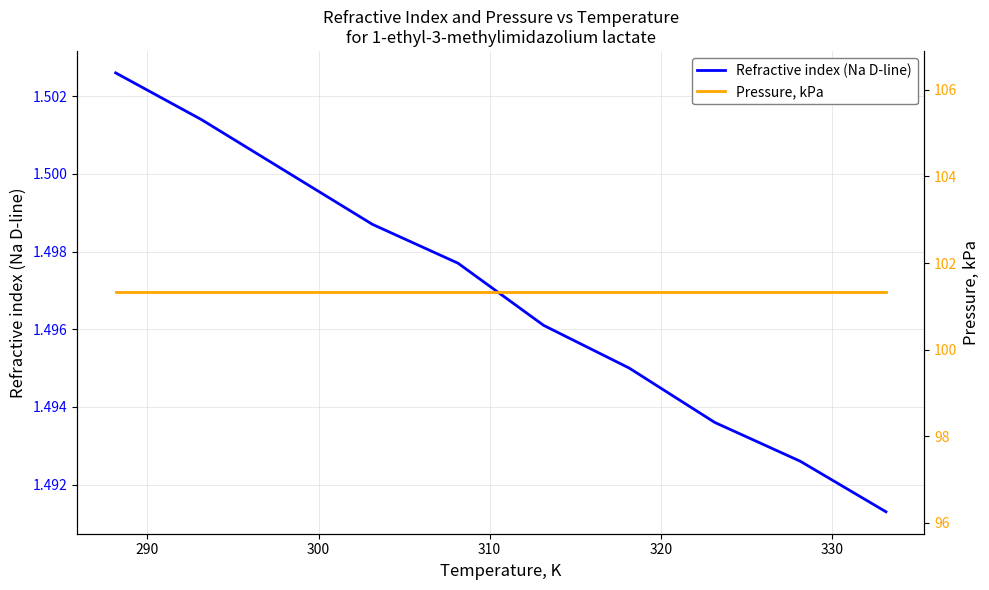

What is the sum of all Pressure, kPa values?

911.9